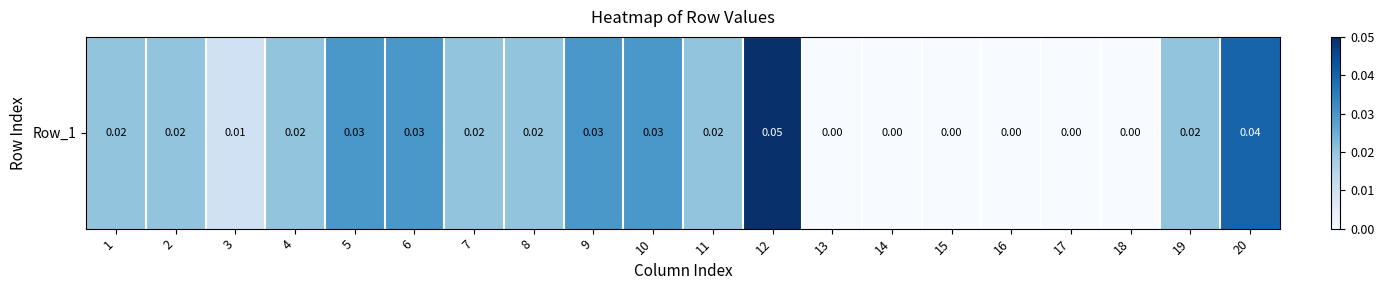

Rank the categories by value from lowest to highest.

13, 14, 15, 16, 17, 18, 3, 1, 2, 4, 7, 8, 11, 19, 5, 6, 9, 10, 20, 12